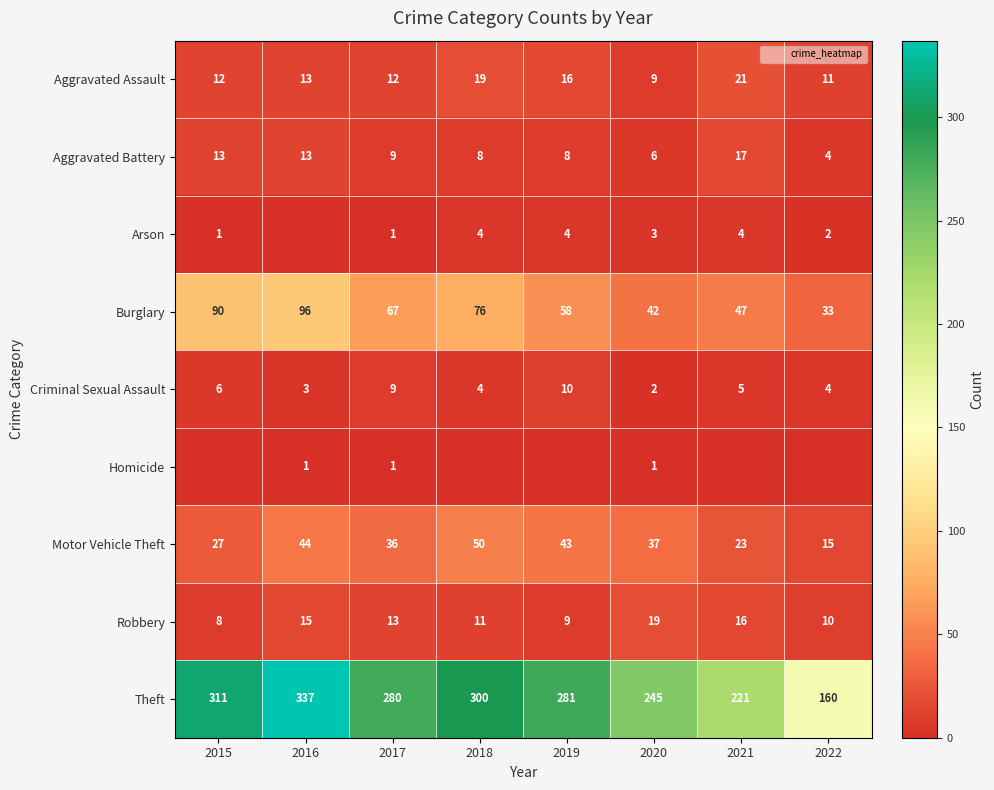

How many data points does each series have?

8